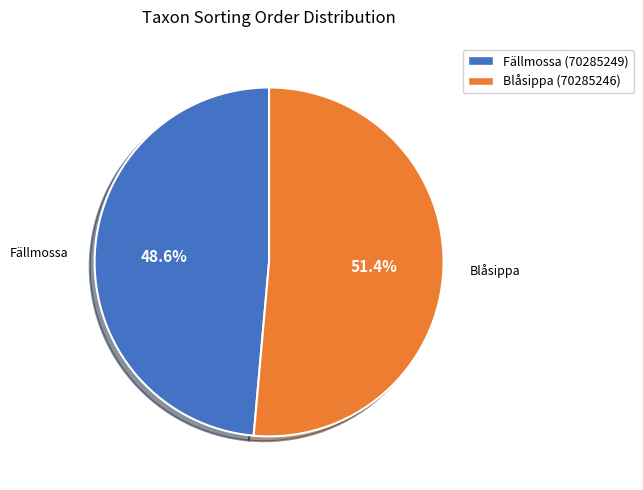

Does Blåsippa (70285246) account for over 50% of the chart?

Yes